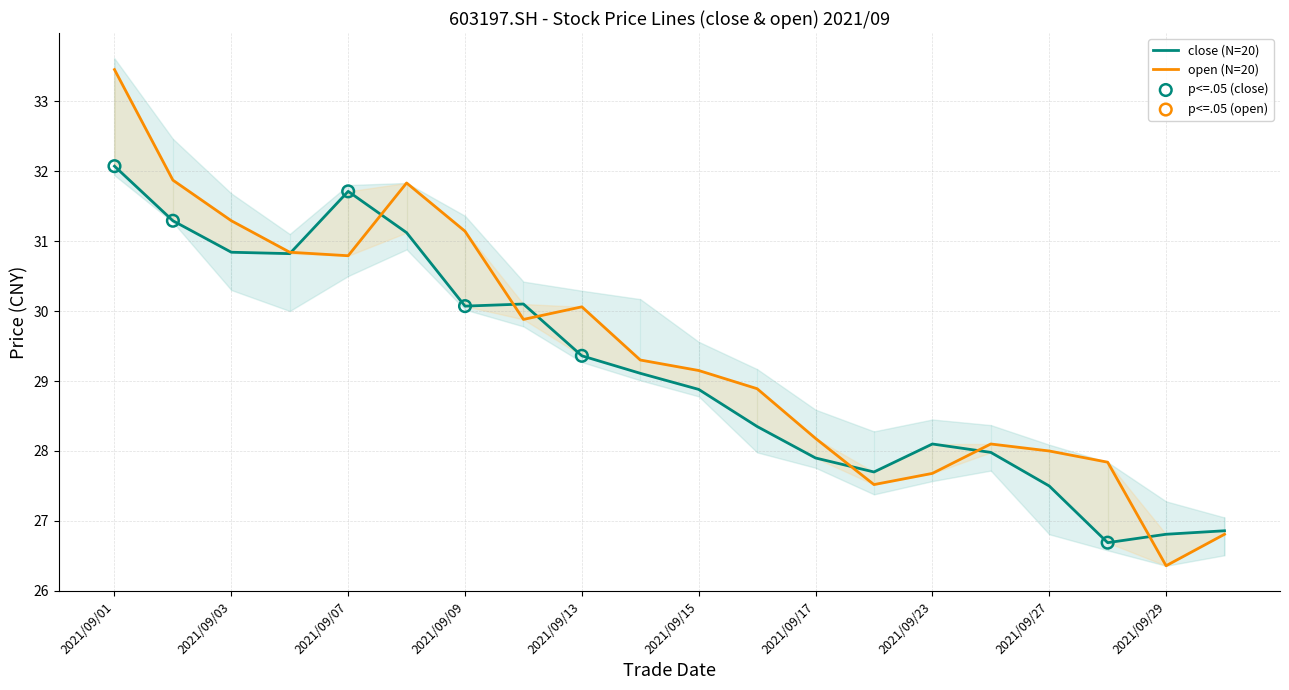

Which series has the widest spread of Y values?

open